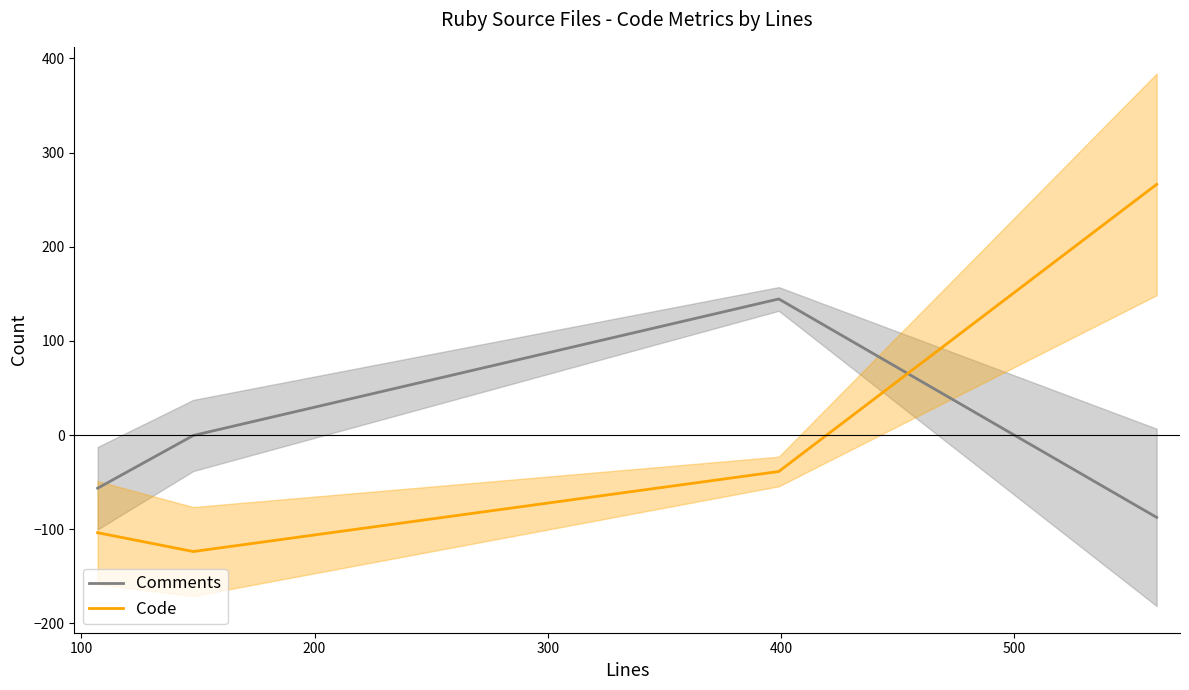

What is the highest value of the Comments series?

144.5